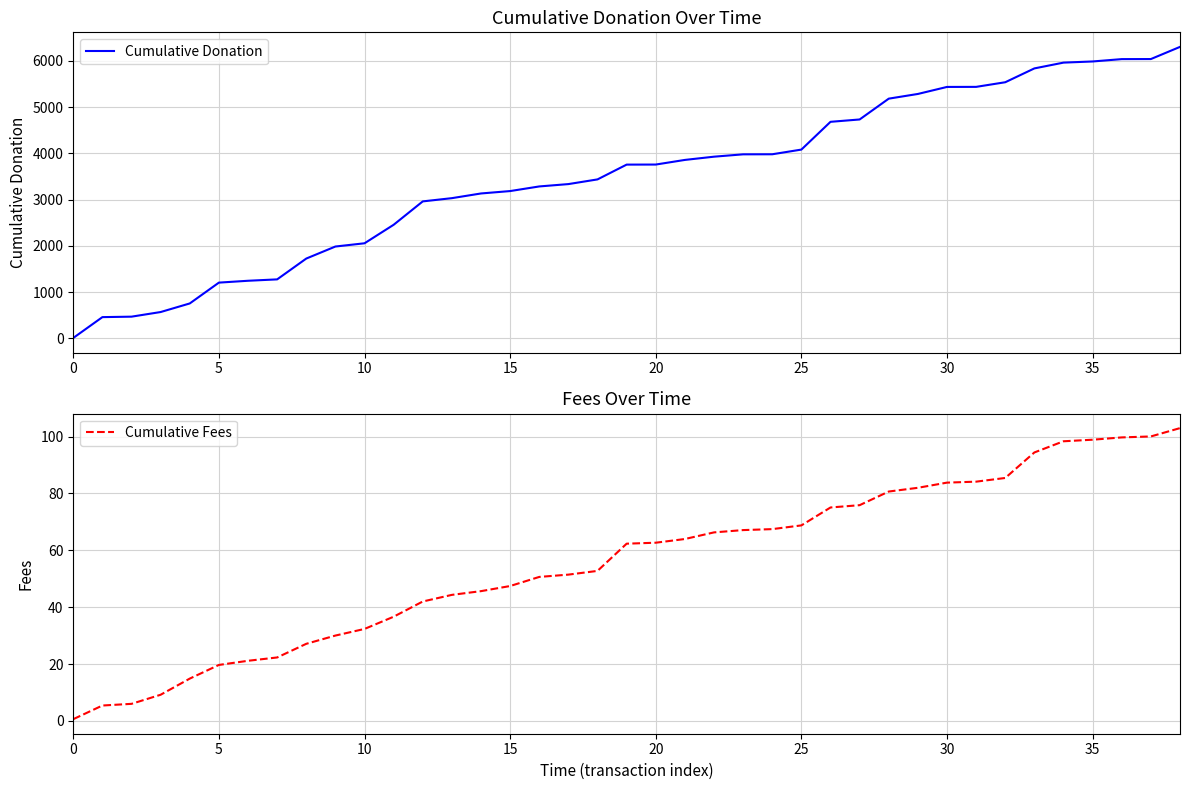

Is it true that Cumulative Donation equals 681.5 at 17?

False